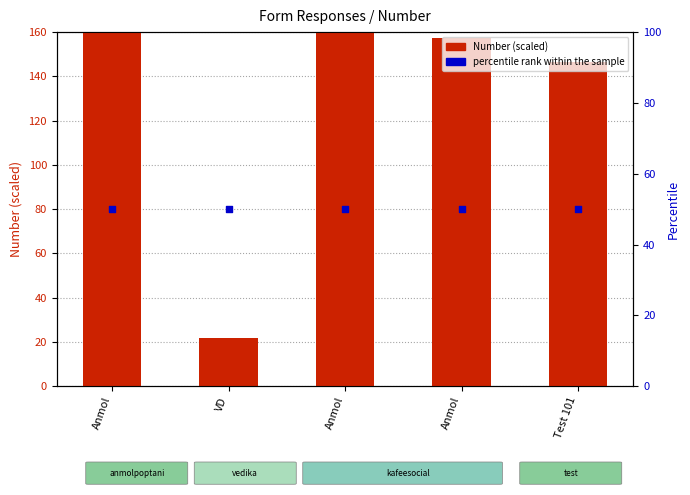

Which series has the largest total across all categories?

Number (scaled)